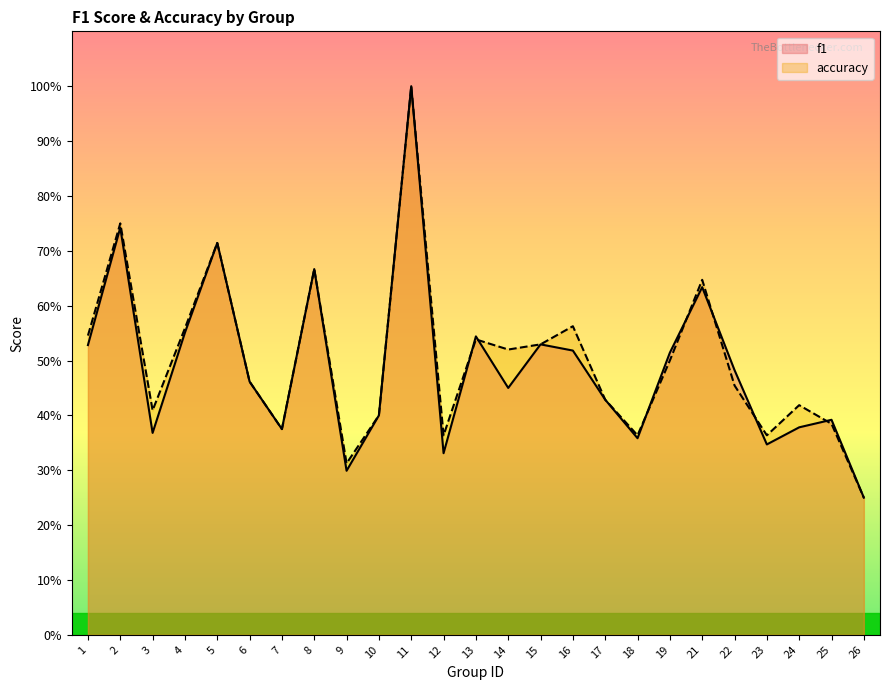

Count the number of data series in this chart.

2